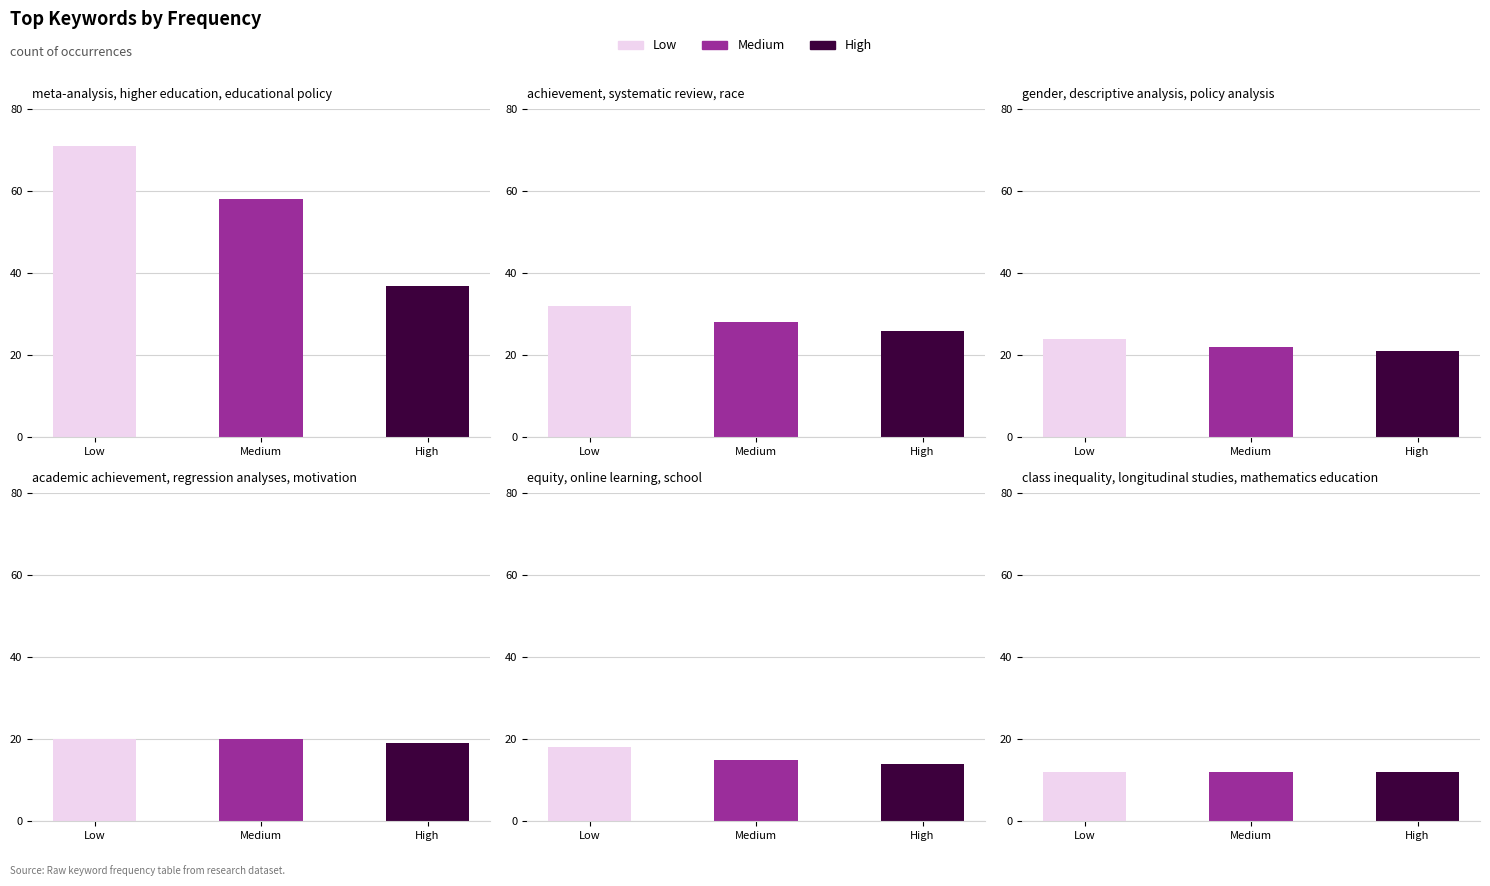

What is the difference between the maximum and minimum values in the academic achievement,
regression analyses, motivation series?

1